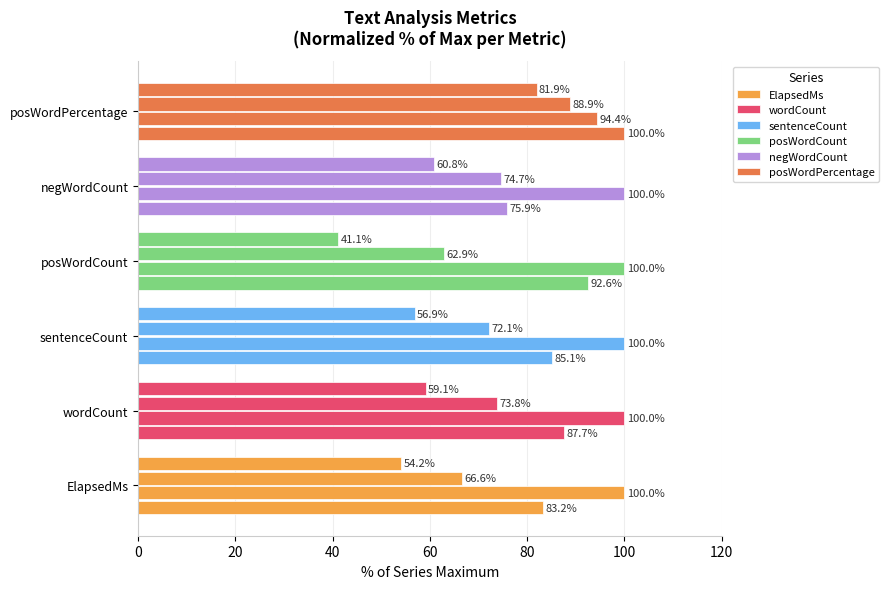

What is the maximum value for wordCount?

100.0